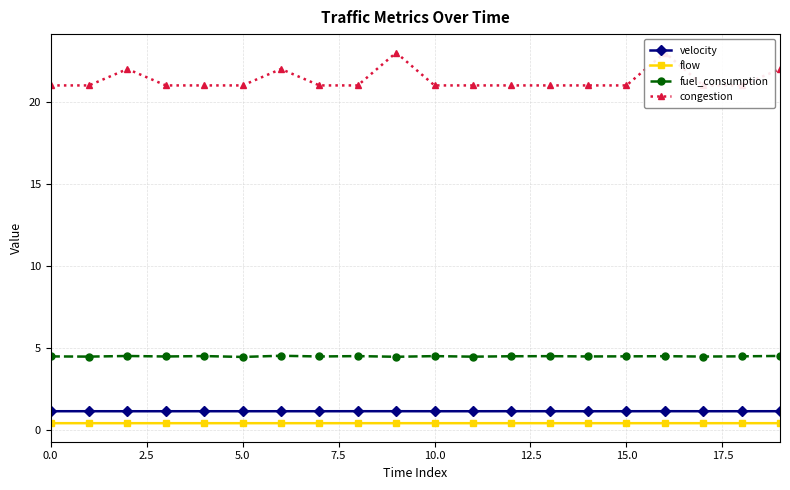

Which series has the largest range (max minus min)?

congestion